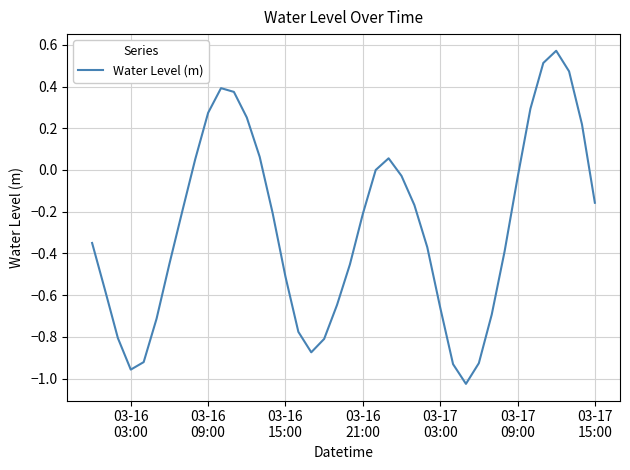

What is the difference between the maximum and minimum values?

1.6